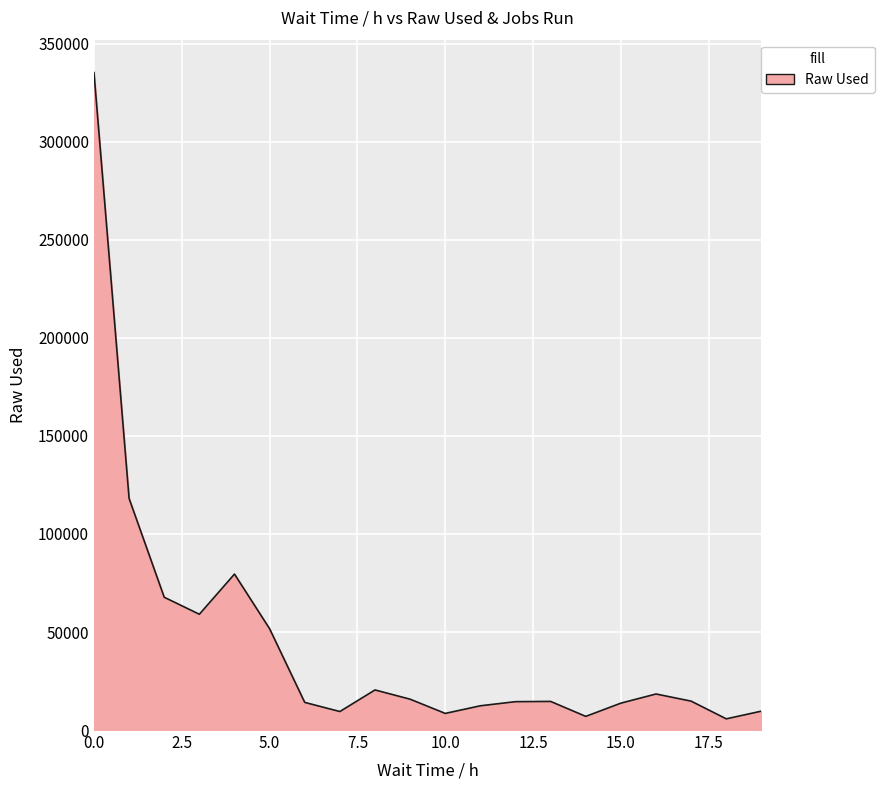

What is the minimum value shown in the chart?

5702.1